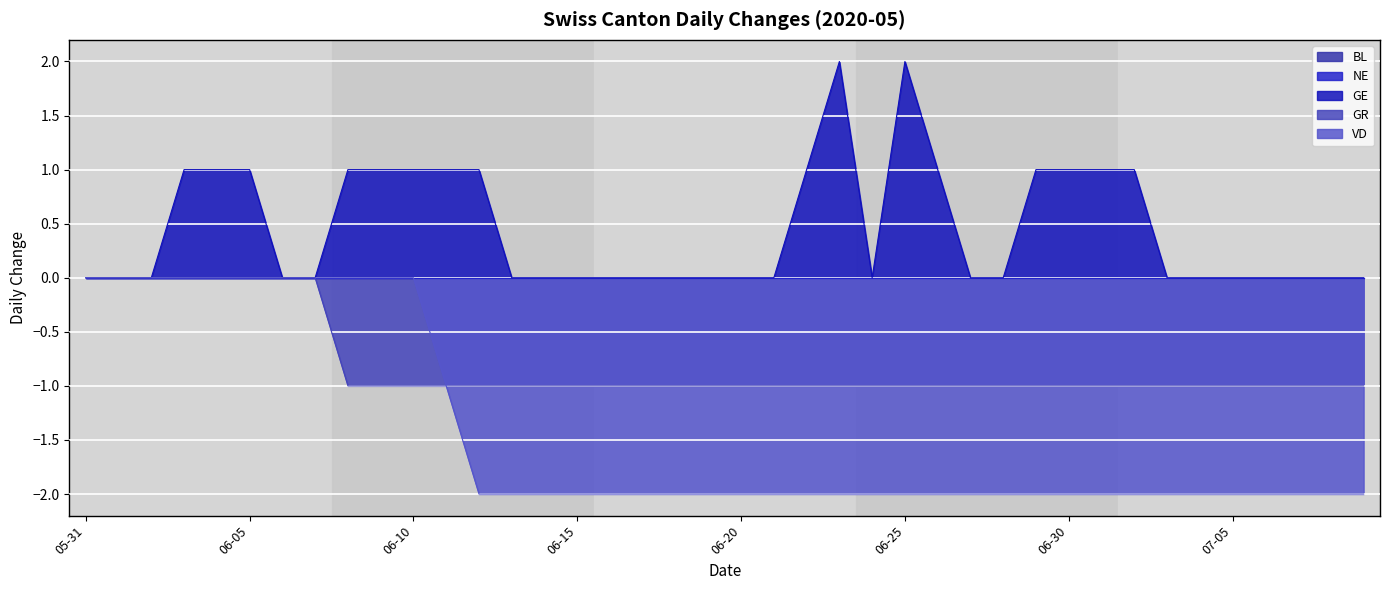

Does the chart display data point markers on the line(s)?

No